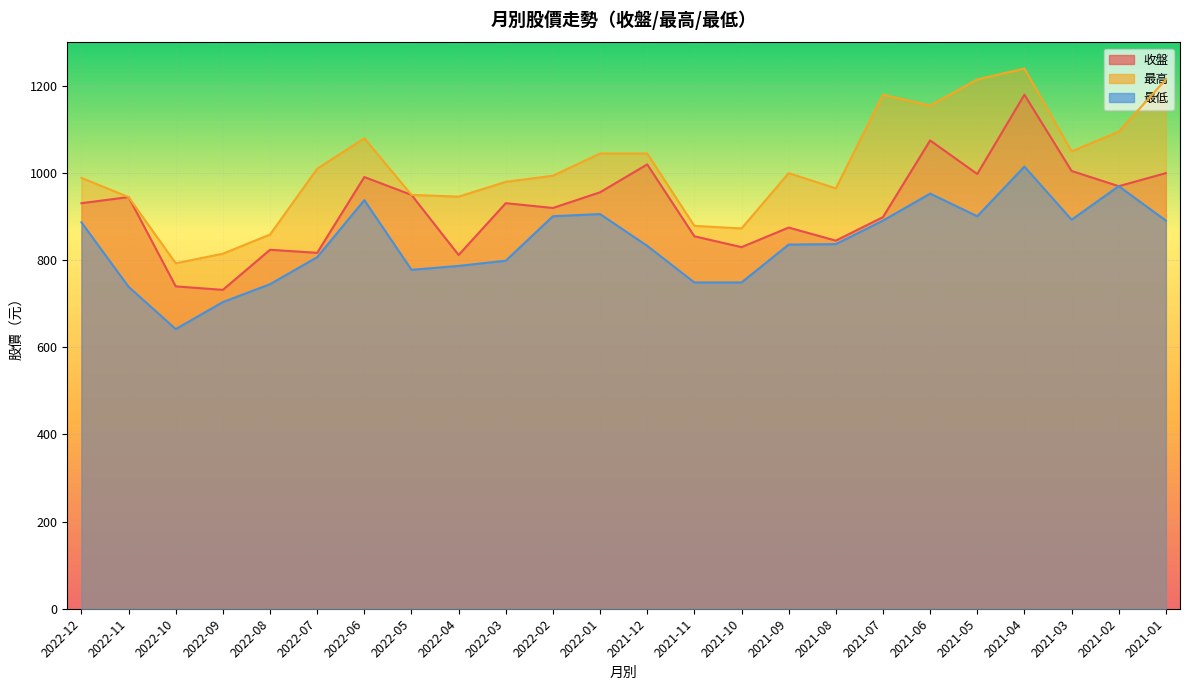

How many lines are shown in the chart?

3